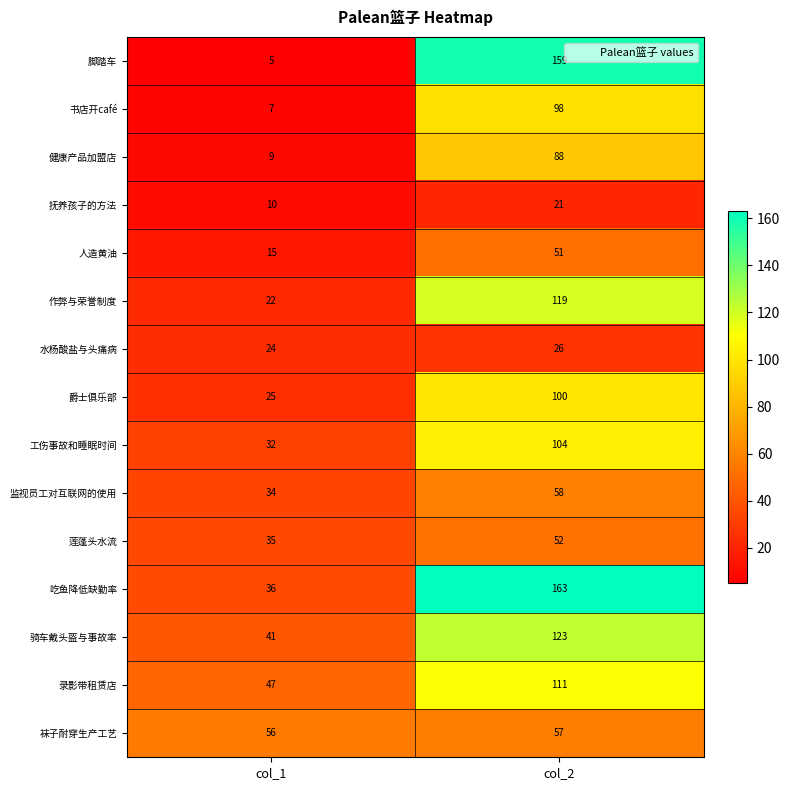

List the series in order of their peak value, lowest first.

抚养孩子的方法, 水杨酸盐与头痛病, 人造黄油, 莲蓬头水流, 袜子耐穿生产工艺, 监视员工对互联网的使用, 健康产品加盟店, 书店开café, 爵士俱乐部, 工伤事故和睡眠时间, 录影带租赁店, 作弊与荣誉制度, 骑车戴头盔与事故率, 脚踏车, 吃鱼降低缺勤率